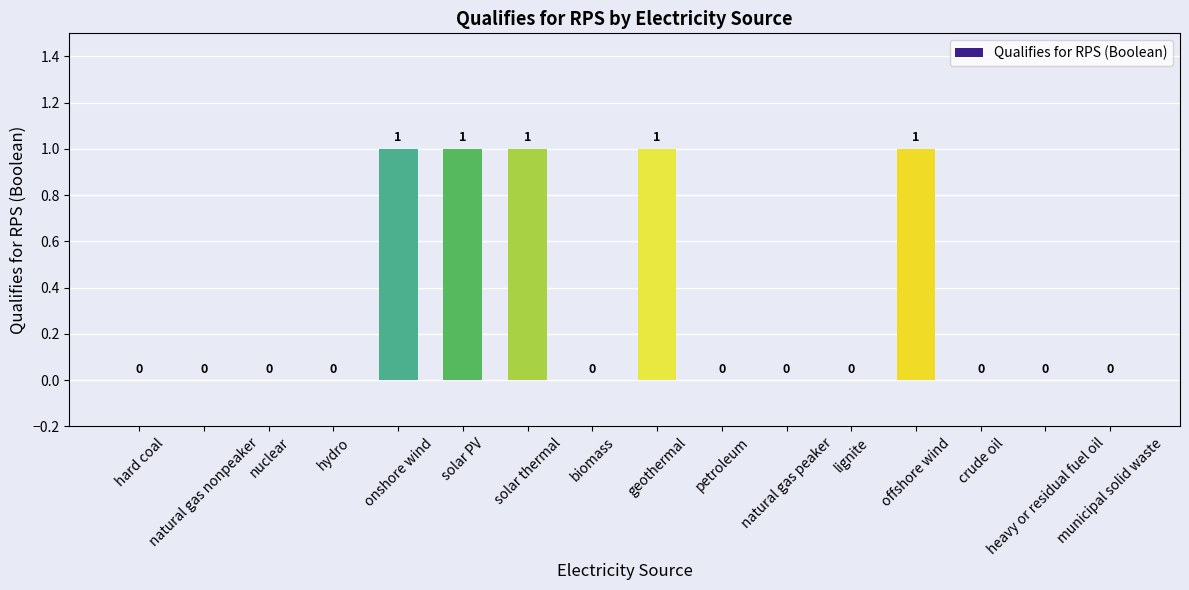

How many values are above zero?

5